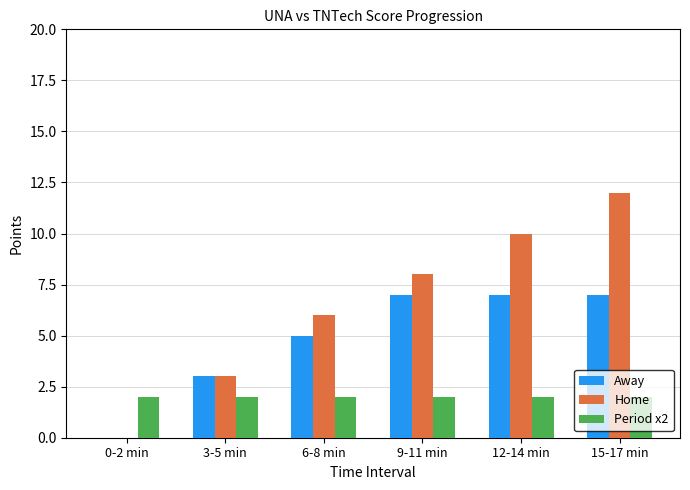

Is it true that Home equals 6 at 15-17 min?

False